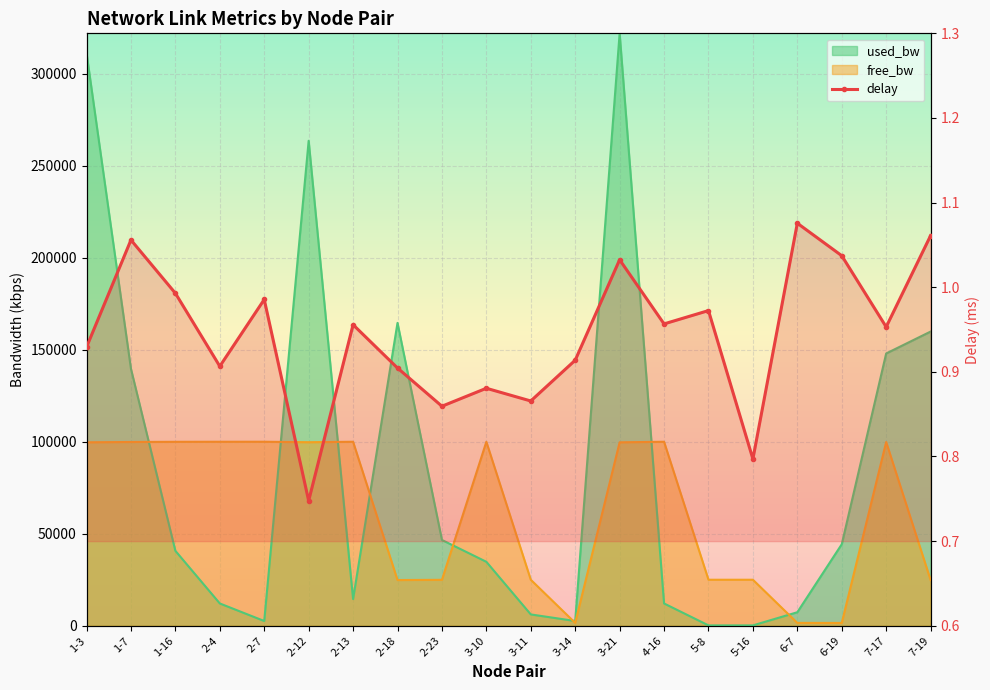

At which category does the data reach its first local peak?

1-7